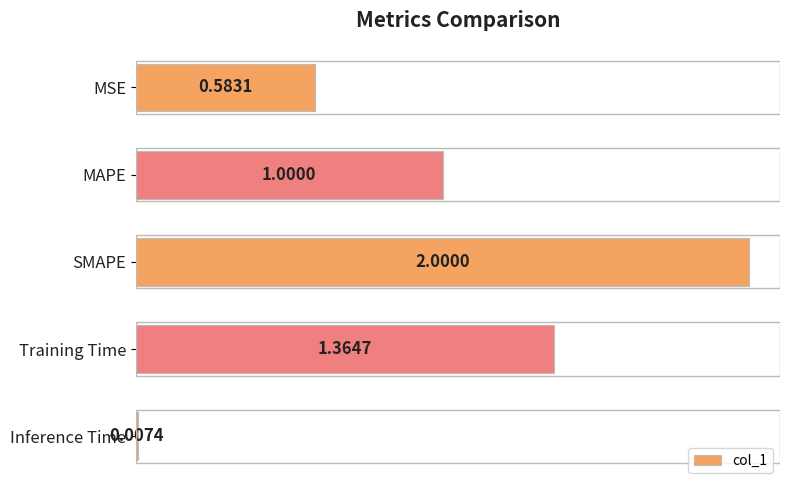

Approximately how many times larger is the value at Training Time compared to SMAPE?

0.7